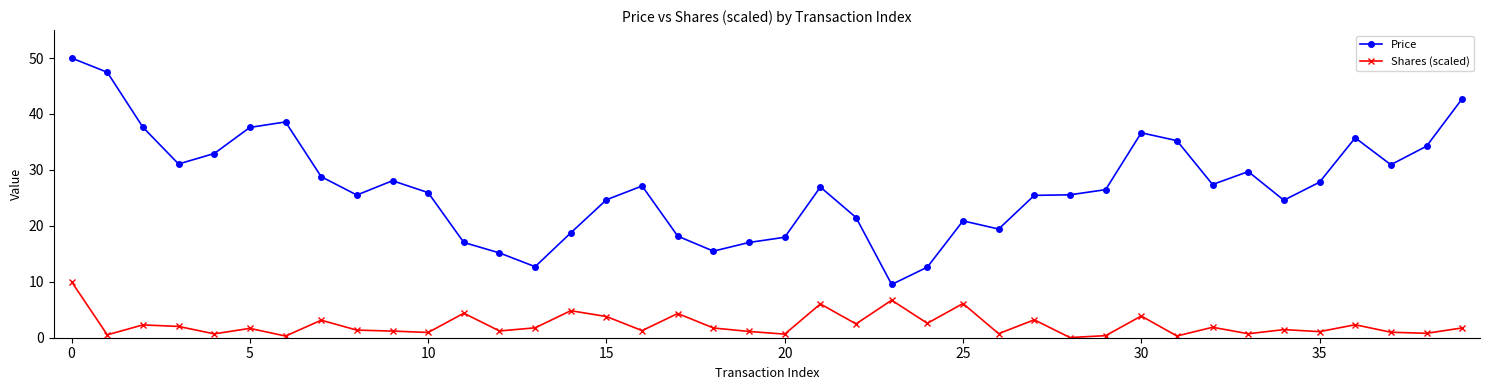

What is the value of the Price point at the 33rd from the left?

27.4